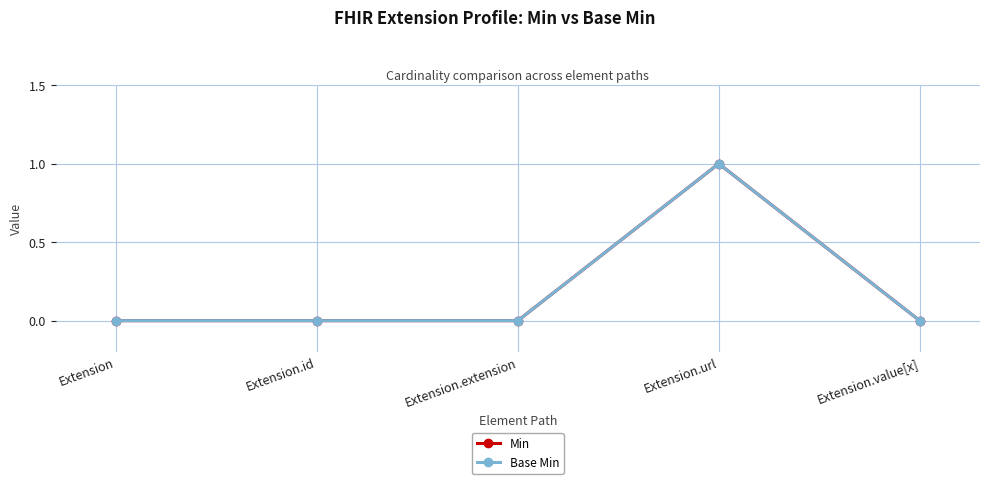

Rank the series by their maximum value, from lowest to highest.

Min, Base Min